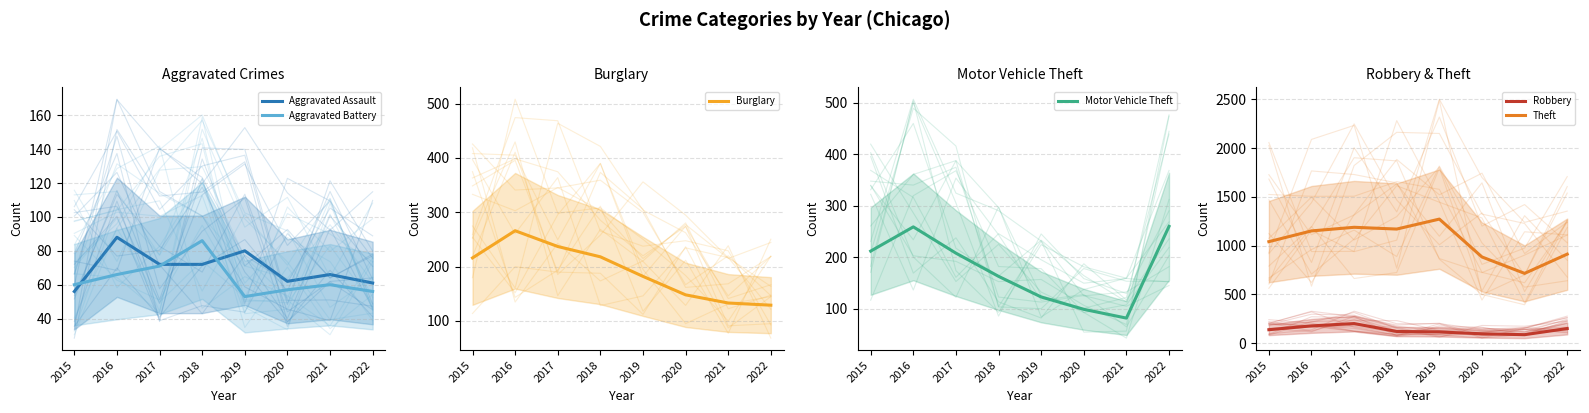

How many data points in Aggravated Assault are above 72?

2